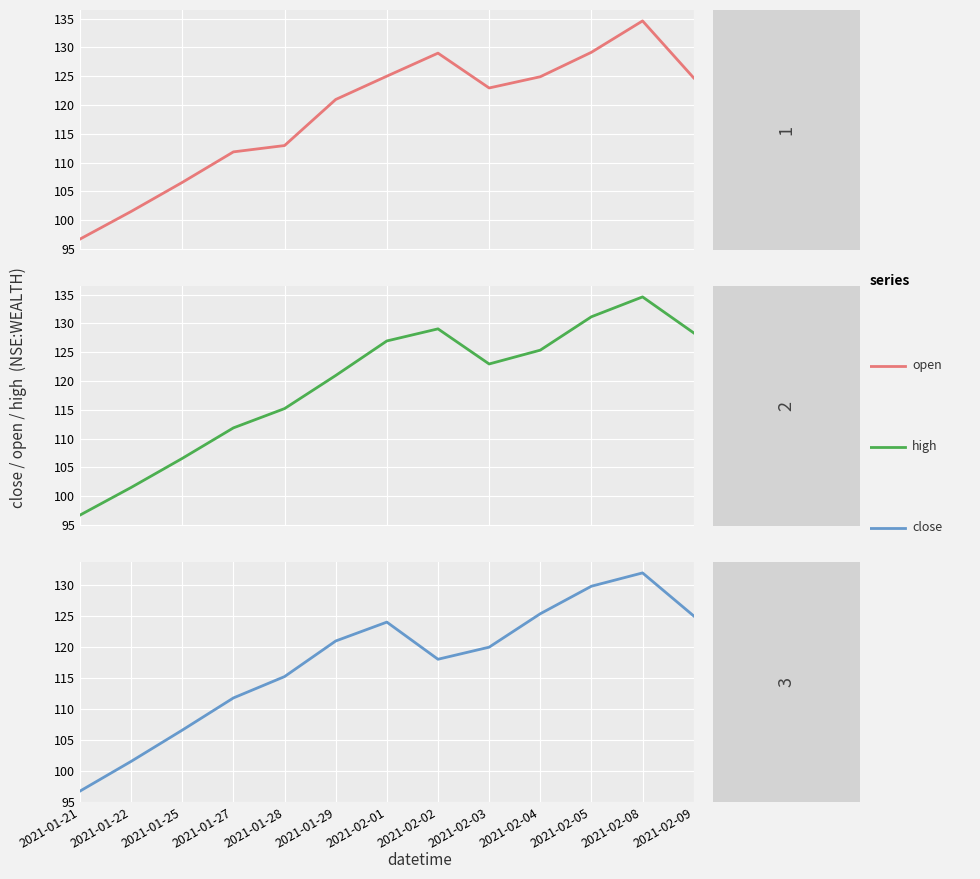

Which category has the highest value across all series?

2021-02-08